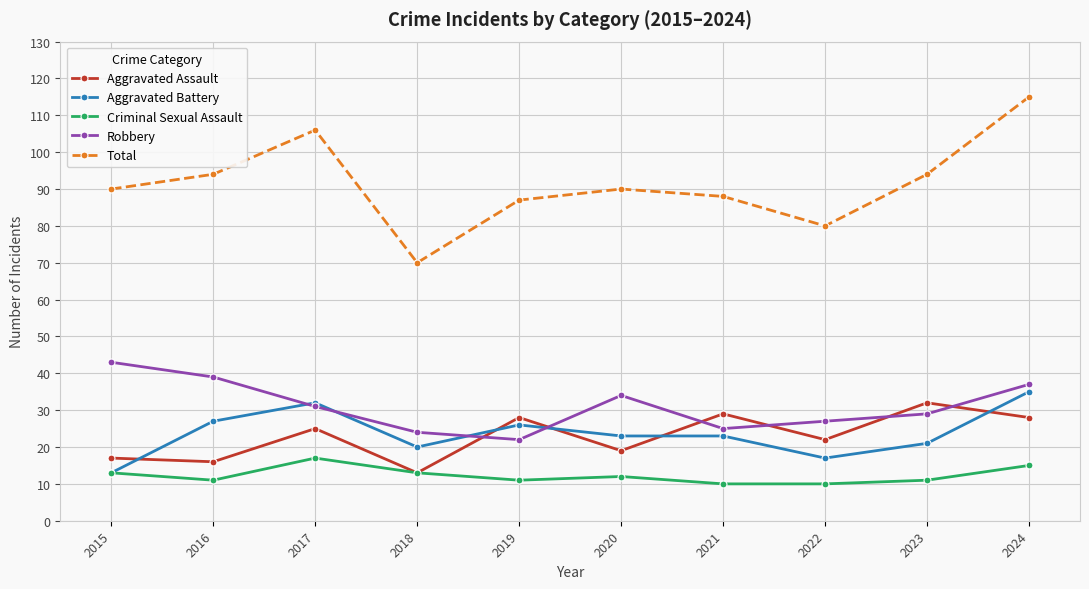

What is the approximate value of Criminal Sexual Assault at 2017?

17